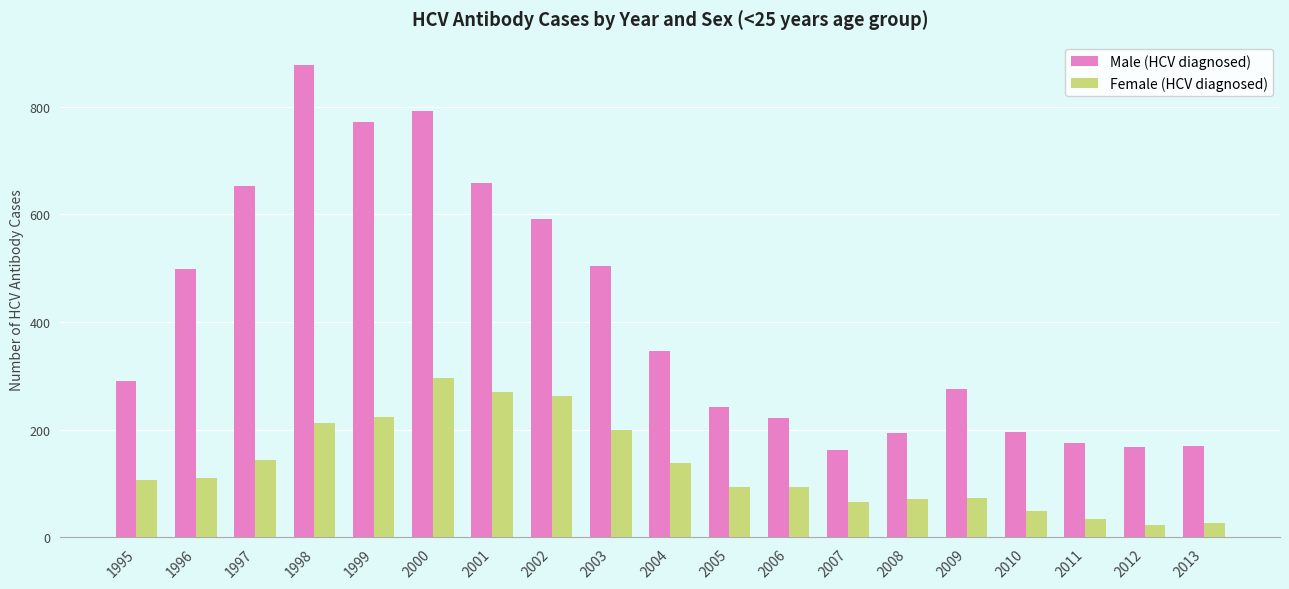

Which label corresponds to the largest value in the chart?

1998